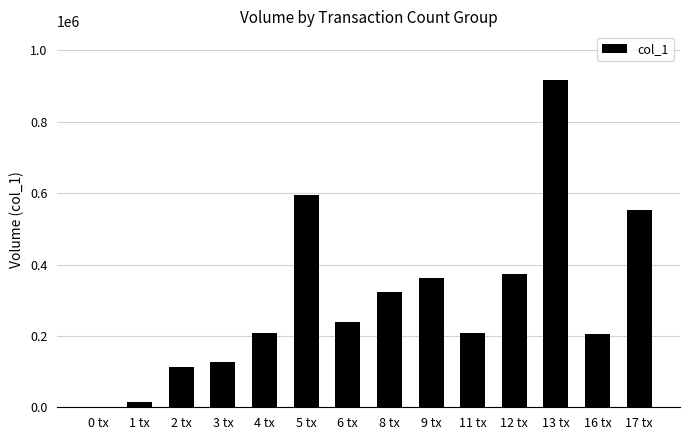

What is the change in value from 2 tx to 4 tx?

+94000